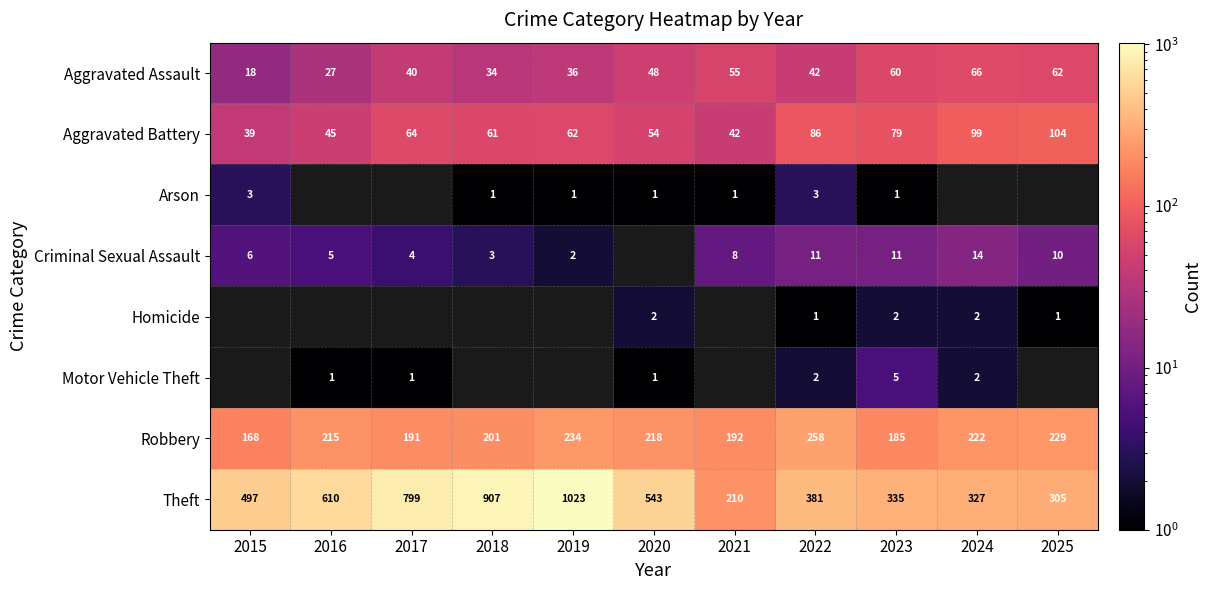

What is the sum of the Aggravated Assault values at 2016 and 2021?

82